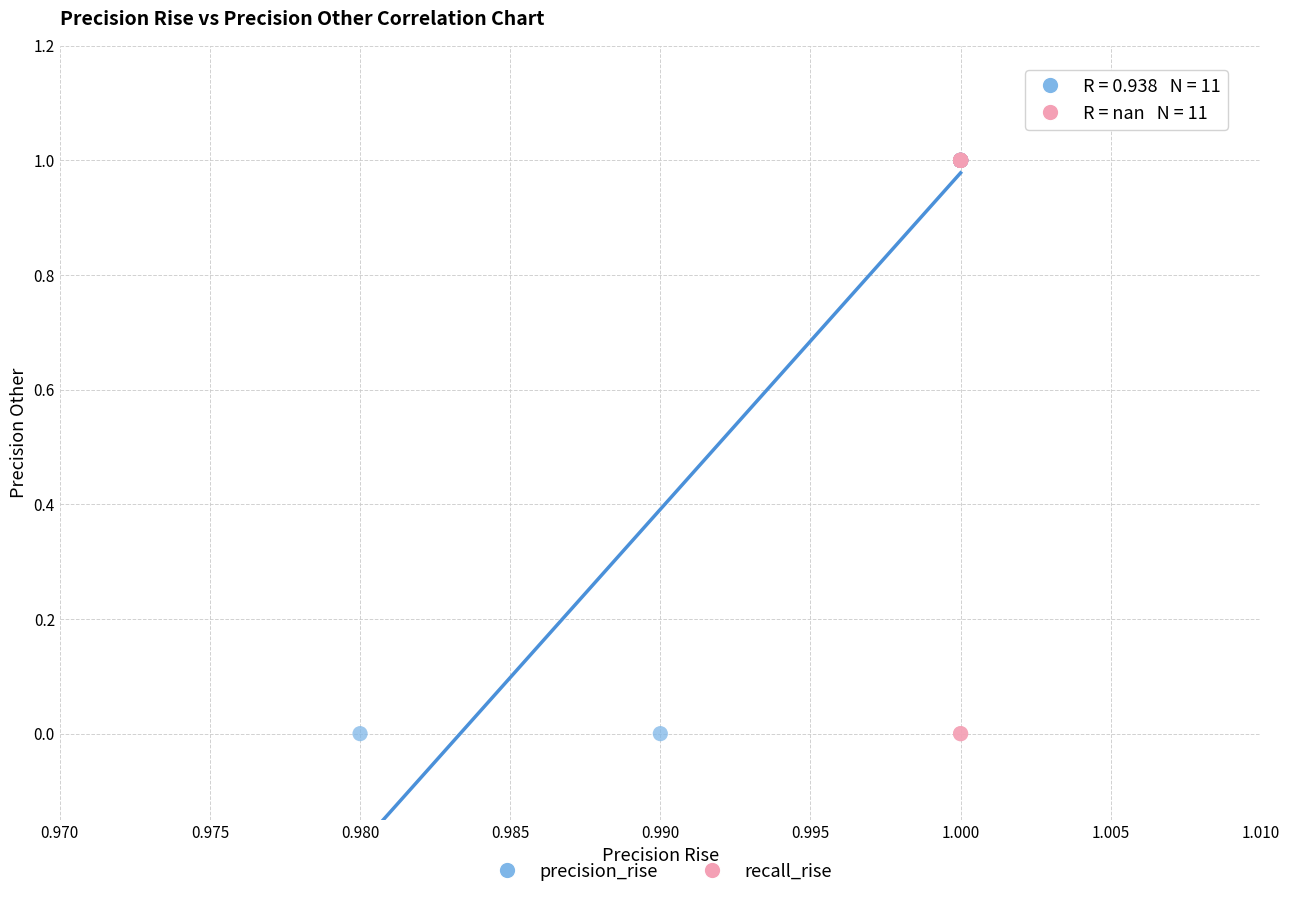

What are all the series names shown in the legend?

precision_rise, recall_rise